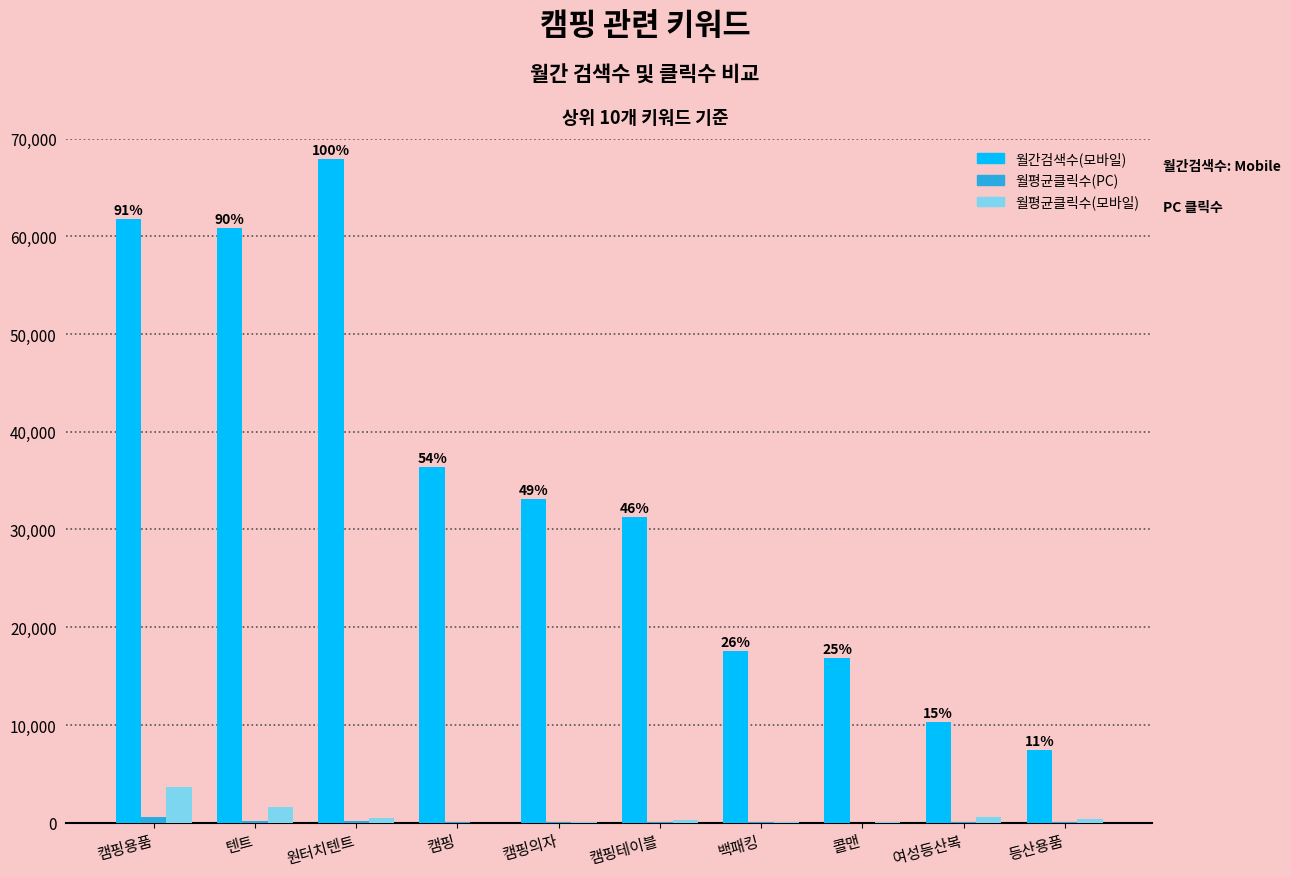

How many categories are shown in the chart?

10